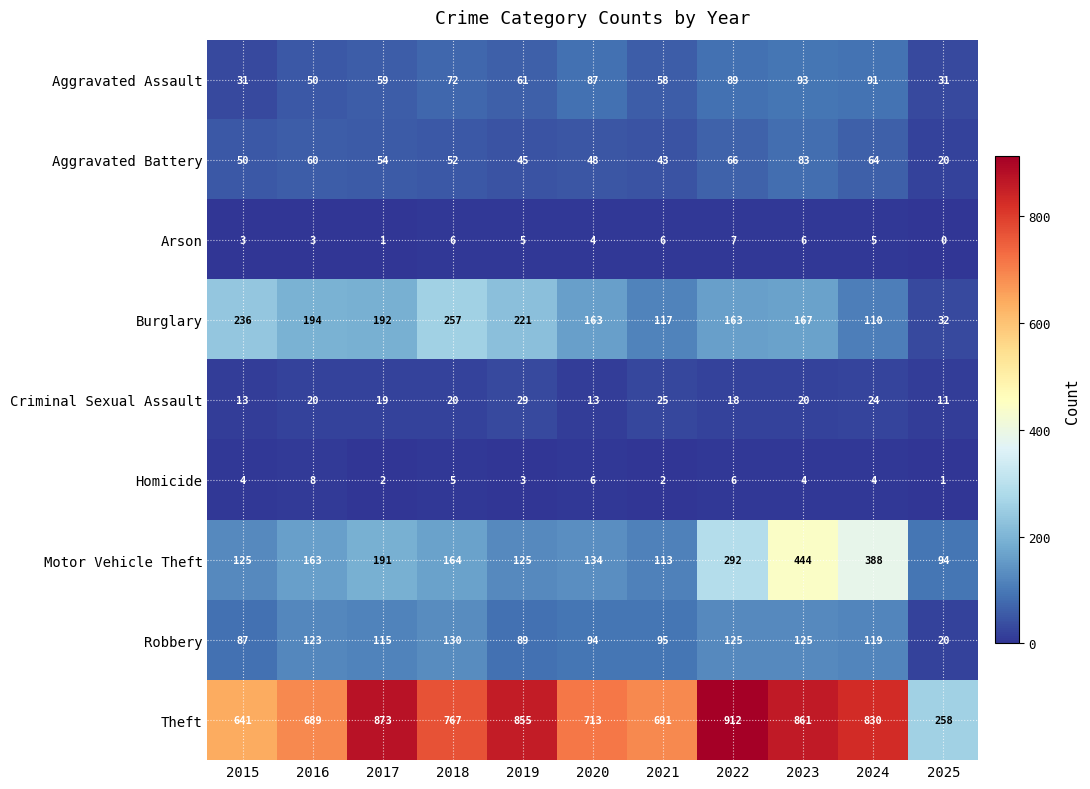

True or false: Criminal Sexual Assault has a value of 11 at 2025.

True